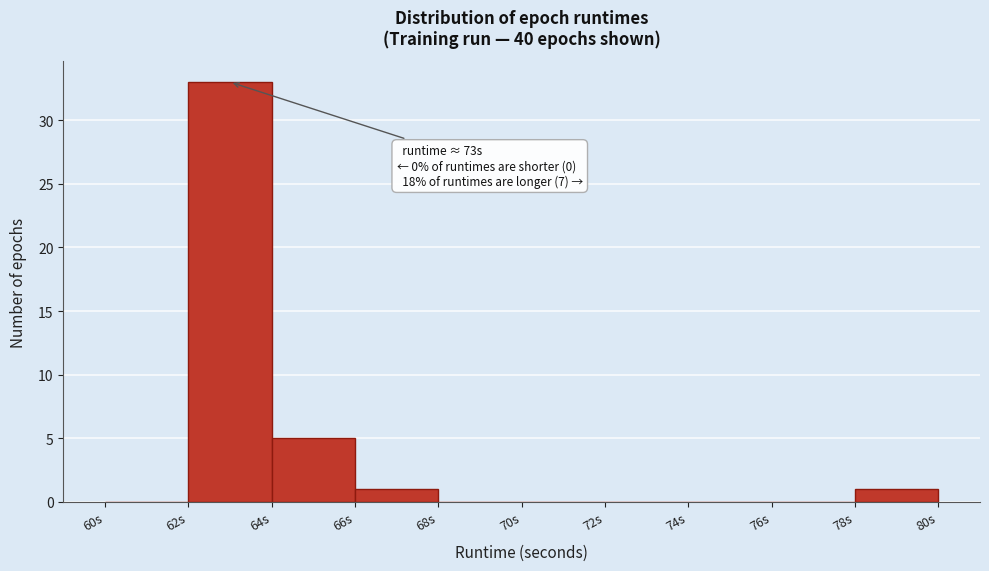

Over which range of the x-axis is the bar tallest?

62 to 64